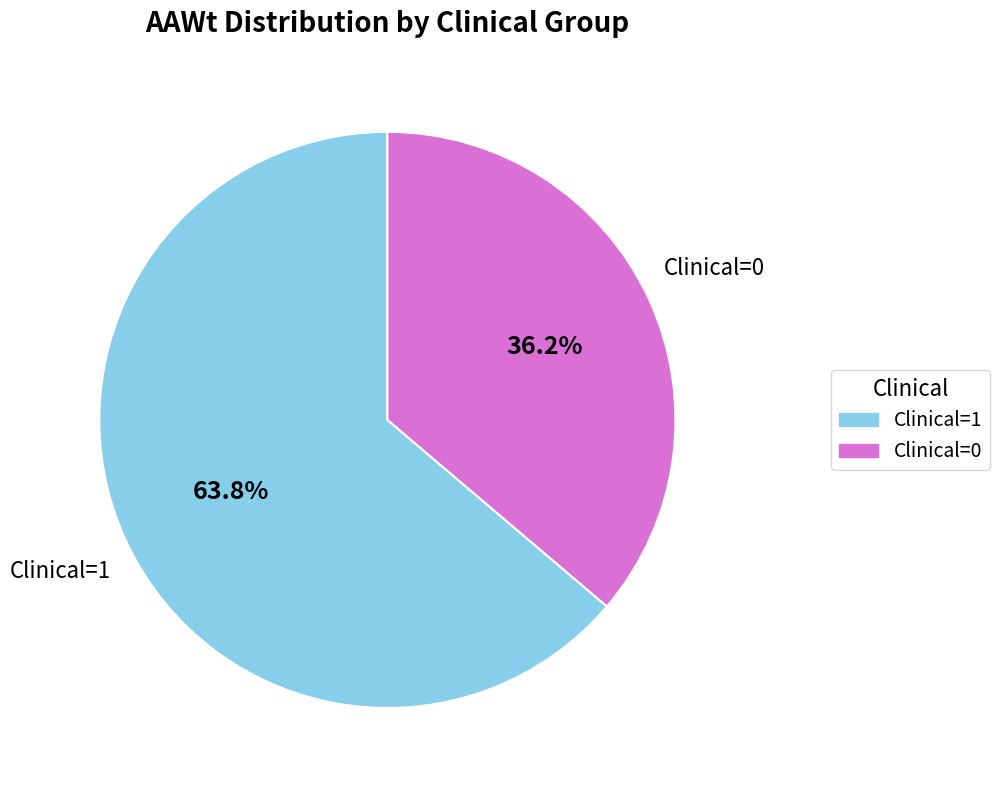

Is it true that Clinical=1 is 73% of the pie?

False